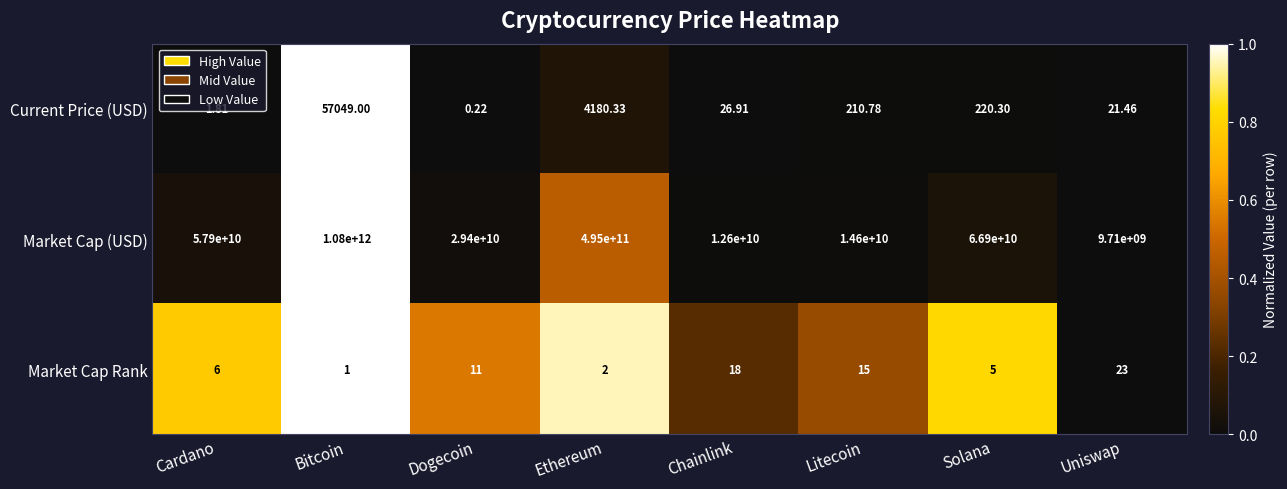

How many series are shown in this chart?

3